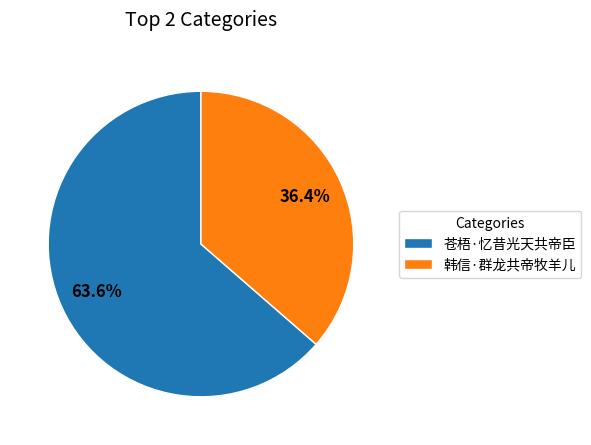

To the nearest percent, what is the difference between the 韩信·群龙共帝牧羊儿 and 苍梧·忆昔光天共帝臣 slice percentages?

27%